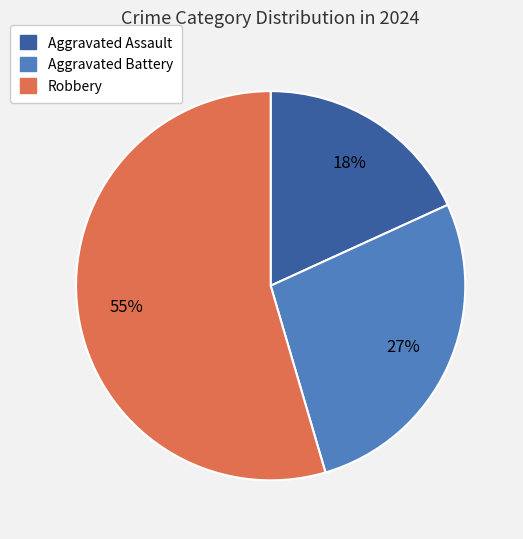

Is there any slice that represents more than half of the pie?

Yes